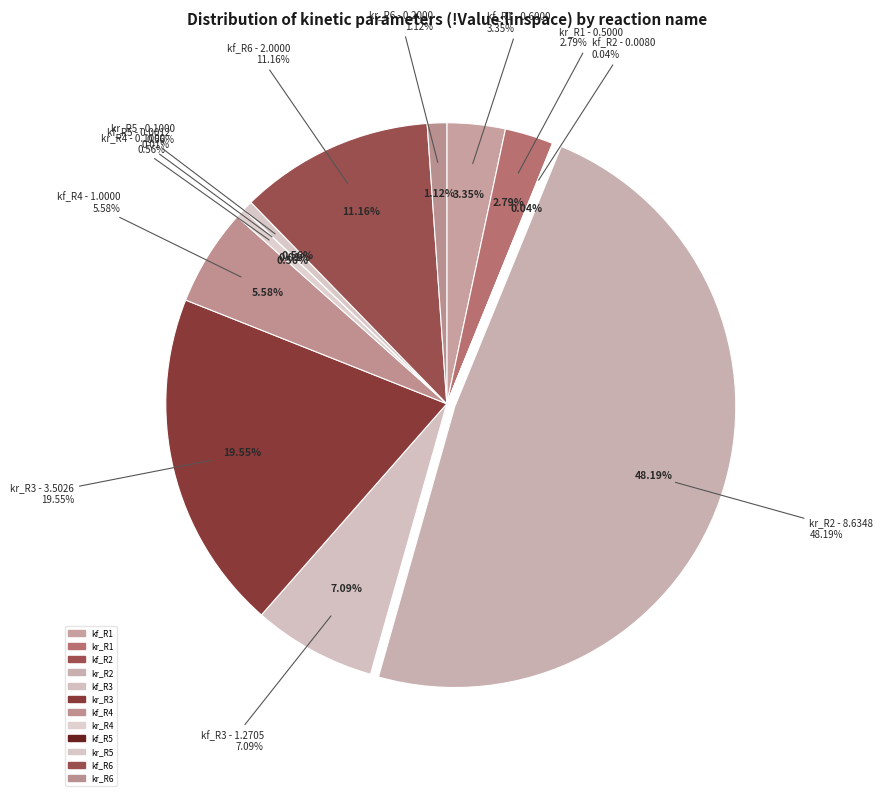

Combined, do kf_R3 and kf_R5 account for over 50%?

No